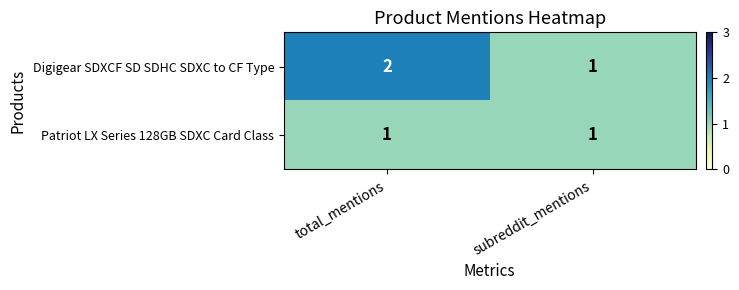

How many series are shown in this chart?

2